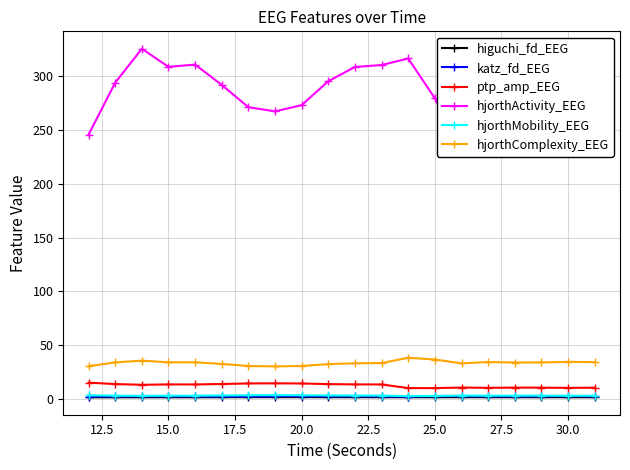

How many categories are shown in the chart?

20